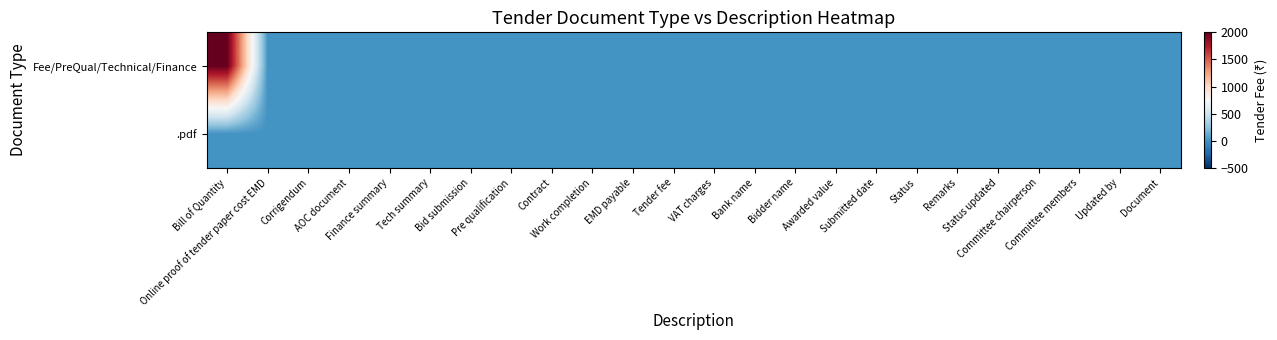

Reading left to right, list all the values displayed in this chart.

Fee/PreQual/Technical/Finance: Bill of Quantity=2000	Online proof of tender paper cost EMD=0	Corrigendum=1	AOC document=1	Finance summary=1	Tech summary=1	Bid submission=1	Pre qualification=1	Contract=1	Work completion=1	EMD payable=1	Tender fee=1	VAT charges=1	Bank name=1	Bidder name=1	Awarded value=1	Submitted date=1	Status=1	Remarks=1	Status updated=1	Committee chairperson=1	Committee members=1	Updated by=1	Document=1
.pdf: Bill of Quantity=0	Online proof of tender paper cost EMD=1	Corrigendum=0	AOC document=0	Finance summary=0	Tech summary=0	Bid submission=0	Pre qualification=0	Contract=0	Work completion=0	EMD payable=0	Tender fee=0	VAT charges=0	Bank name=0	Bidder name=0	Awarded value=0	Submitted date=0	Status=0	Remarks=0	Status updated=0	Committee chairperson=0	Committee members=0	Updated by=0	Document=0